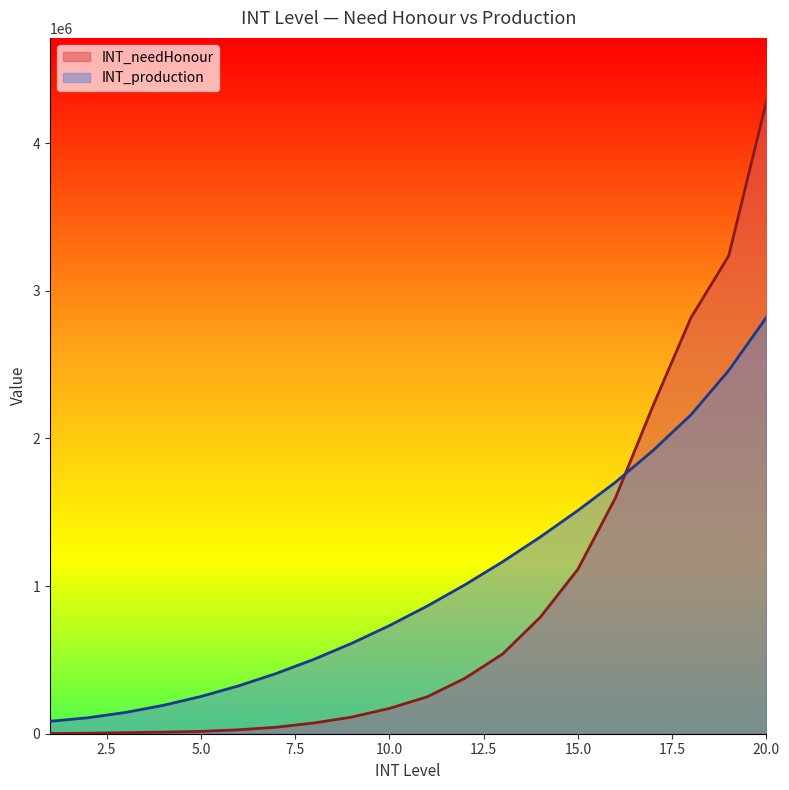

Does the chart display data point markers on the line(s)?

No